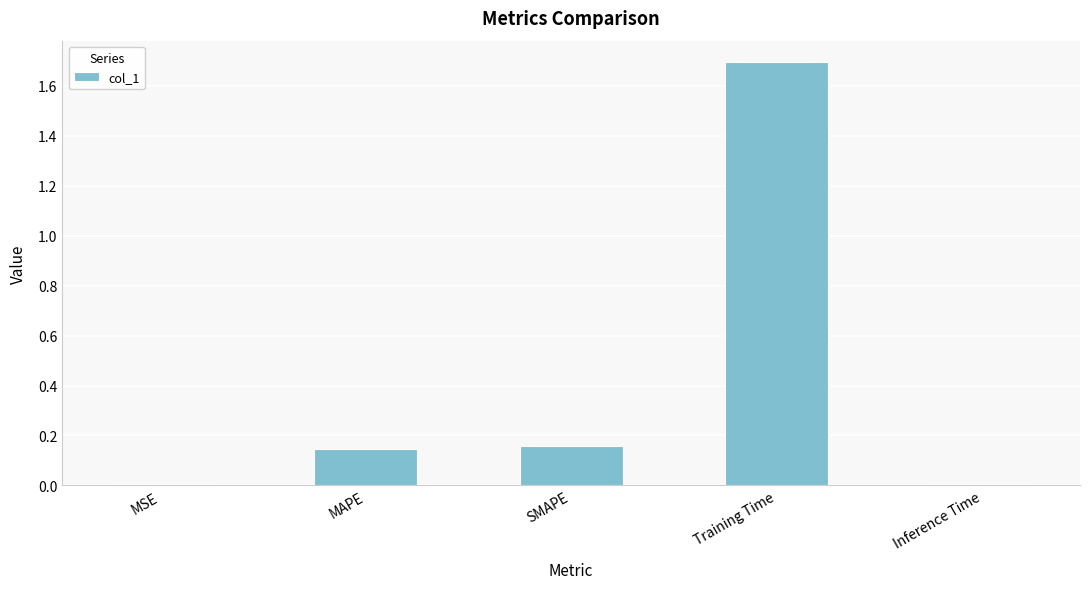

The value at MSE is 0.0. True or false?

True